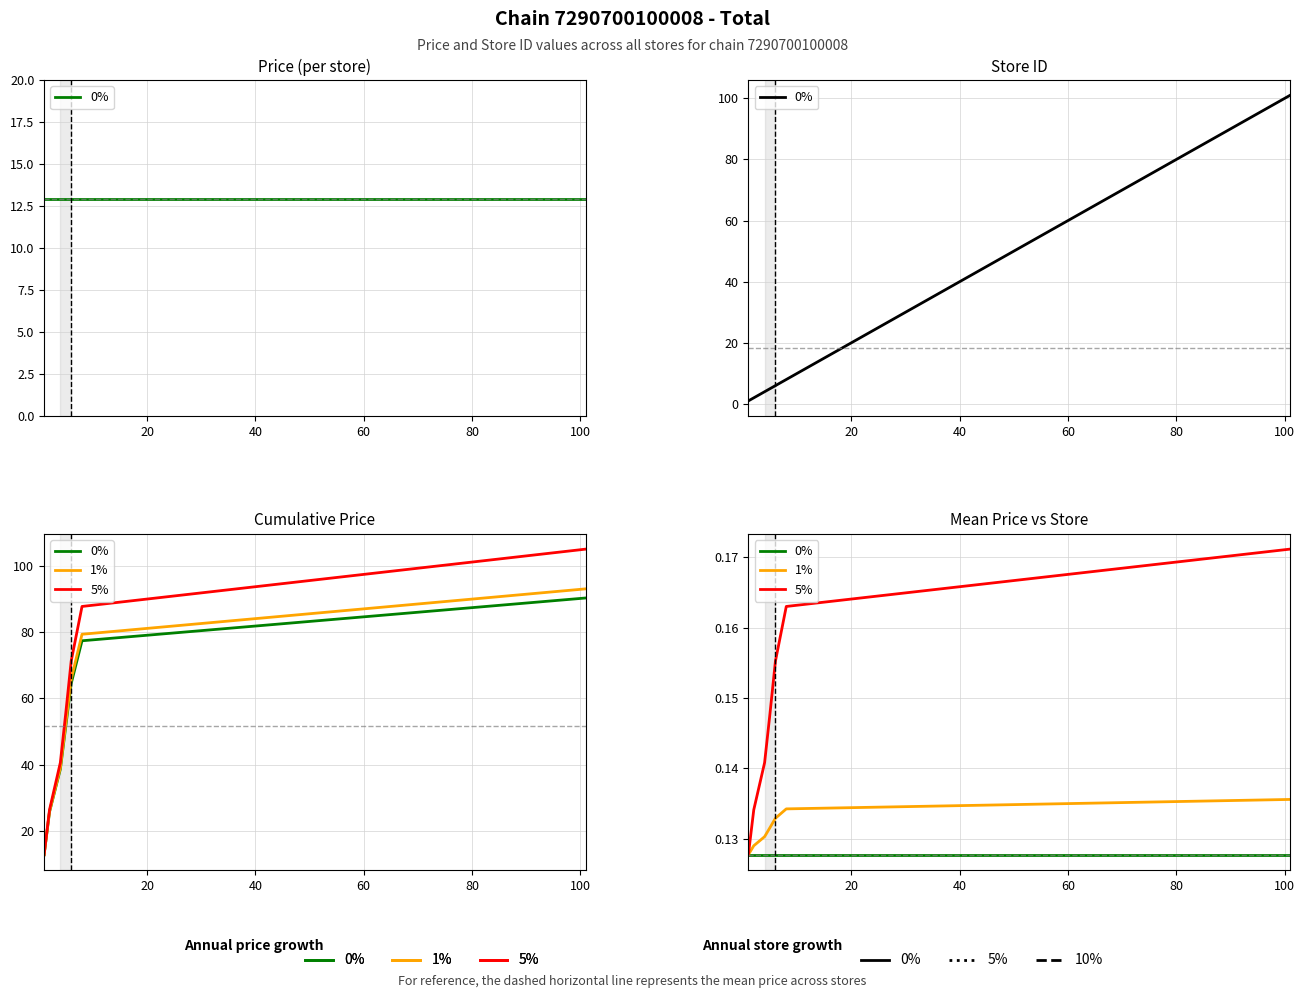

Rank the series at 100 from lowest to highest value.

0%, 1%, 5%